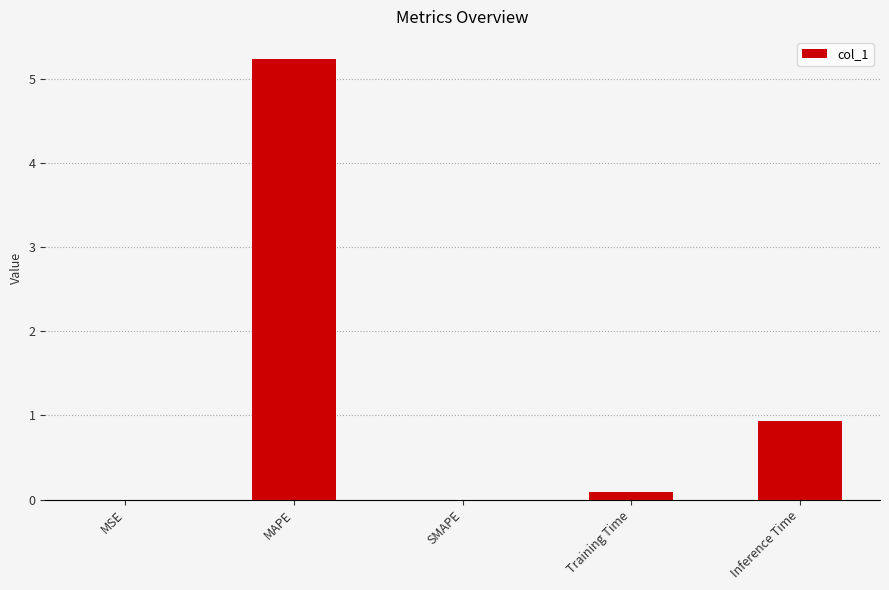

What is the change in value from Training Time to Inference Time?

+0.8